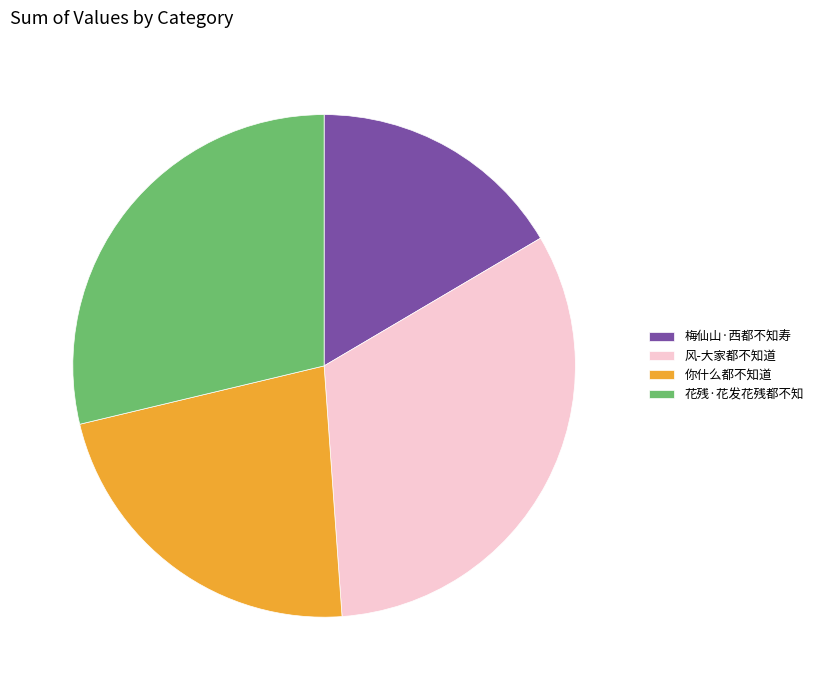

Rank the categories by value from highest to lowest.

风-大家都不知道, 花残·花发花残都不知, 你什么都不知道, 梅仙山·西都不知寿